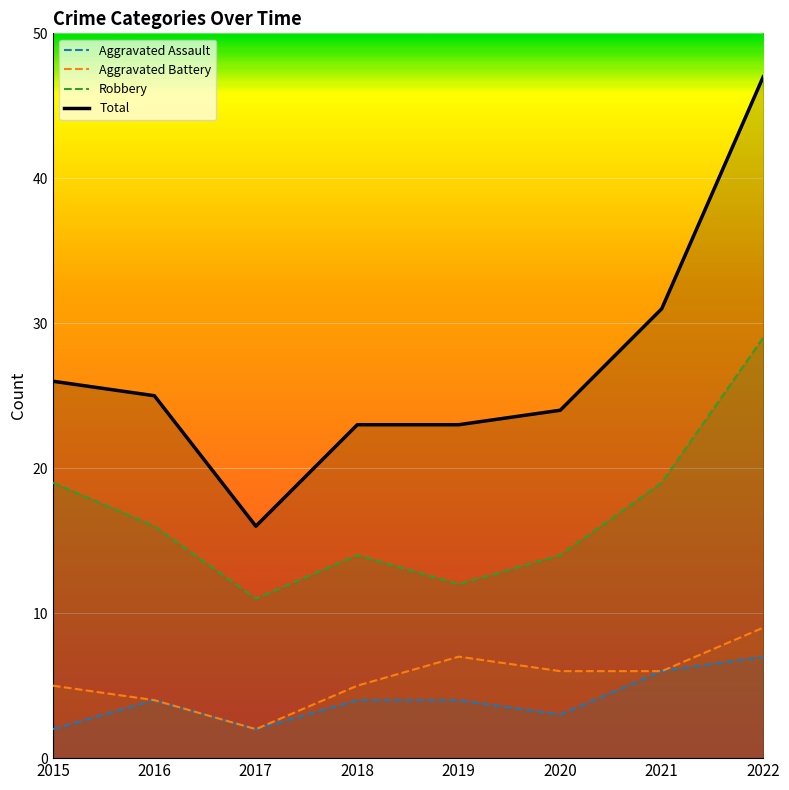

What is the value of the Total point at the 8th from the left?

47